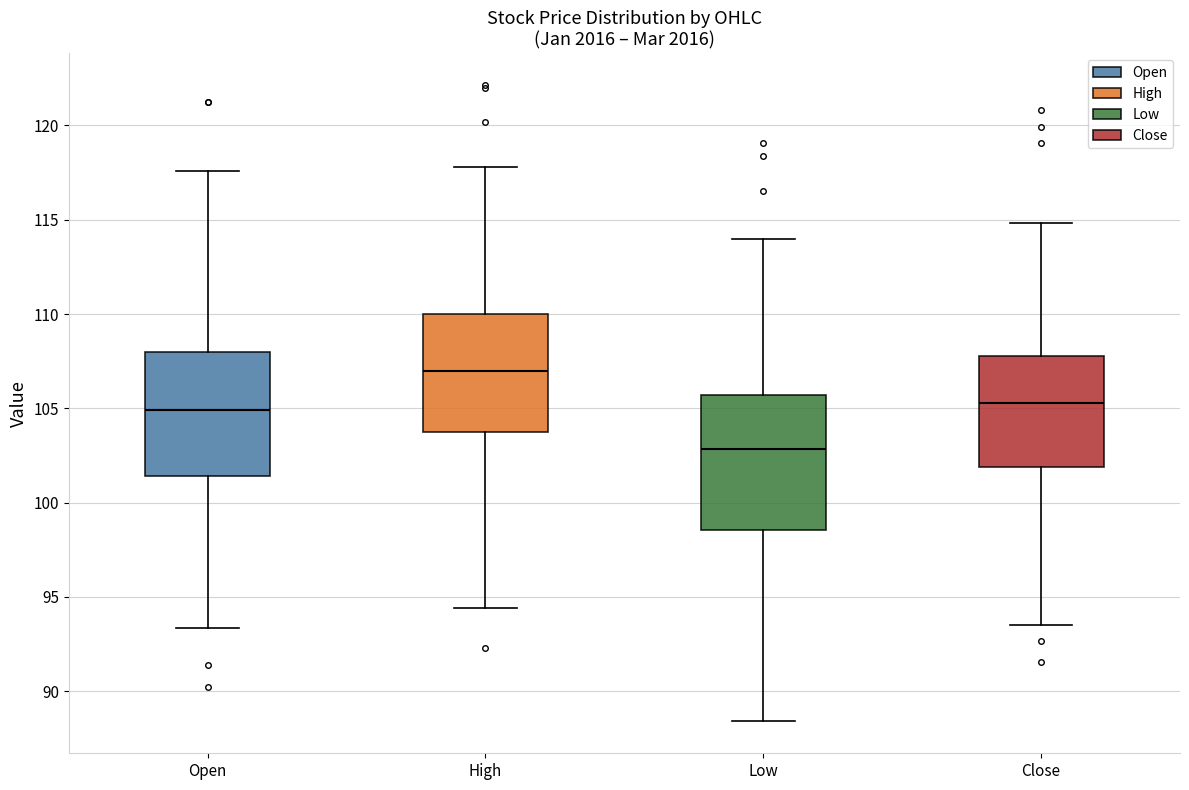

Reading left to right, read every box against the y-axis: the position of its median line, the range the box covers, and the ends of its whiskers. The values are not printed on the chart, so give them approximately, as read against the axis.

Open: median 105.0, box 101.5 to 108.0, whiskers 93.5 to 117.5
High: median 107.0, box 103.5 to 110.0, whiskers 94.5 to 118.0
Low: median 103.0, box 98.5 to 105.5, whiskers 88.5 to 114.0
Close: median 105.5, box 102.0 to 108.0, whiskers 93.5 to 115.0